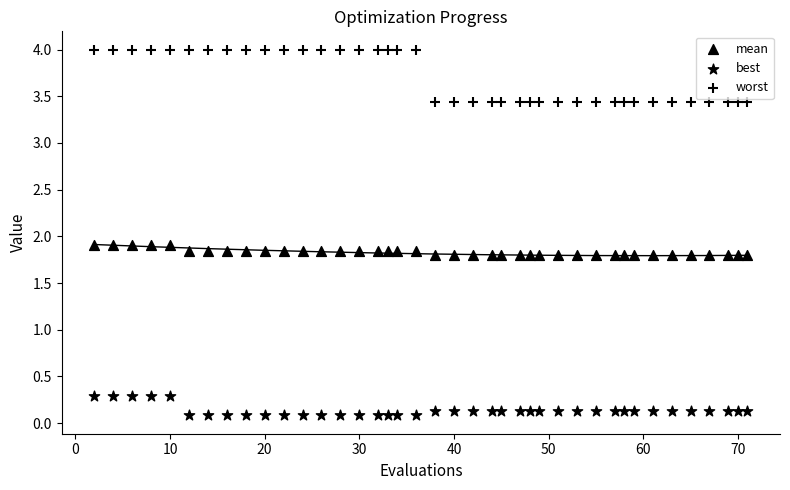

How many points are shown in the scatter plot?

120